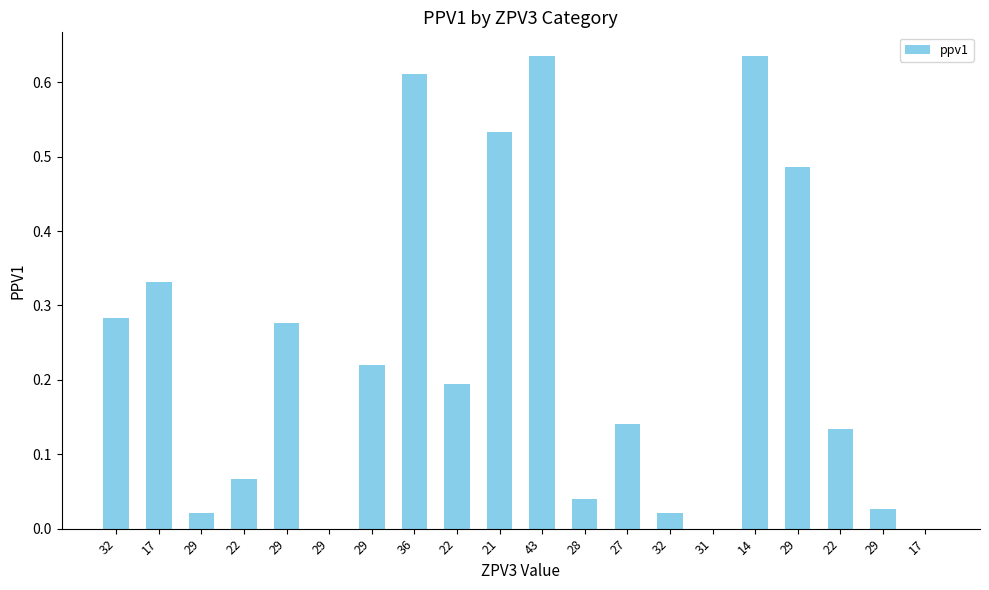

What is the sum of all values?

4.7